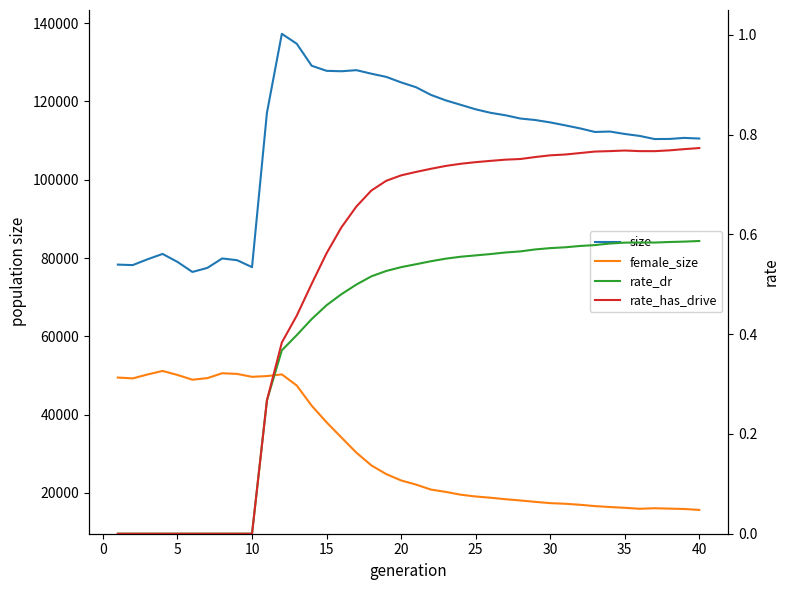

Which series has the widest spread of values?

size